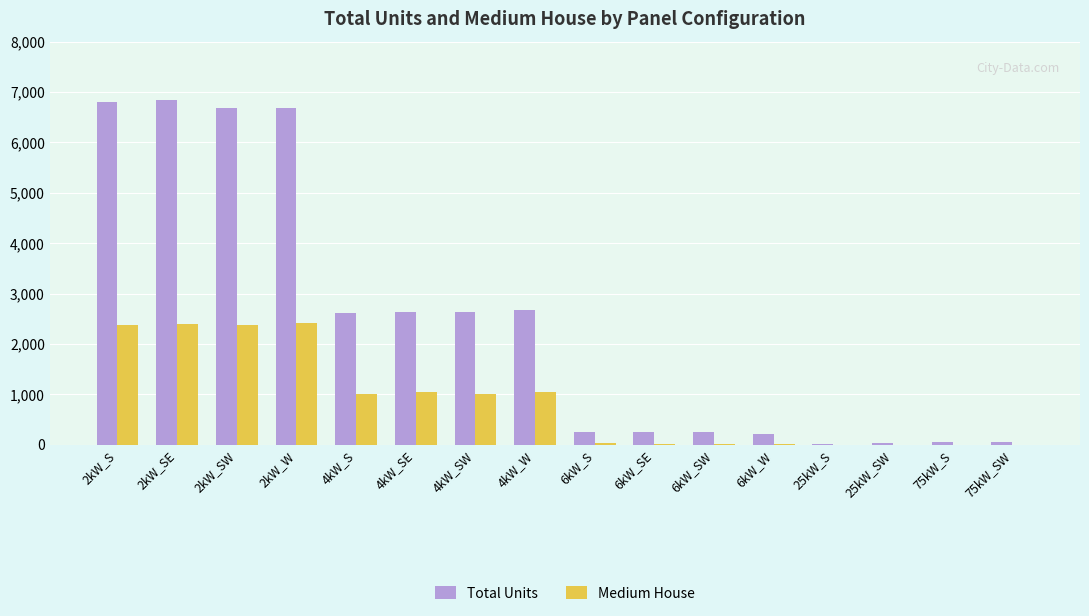

Is the value of Total Units at 6kW_W greater than the value of Medium House at 2kW_SE?

No